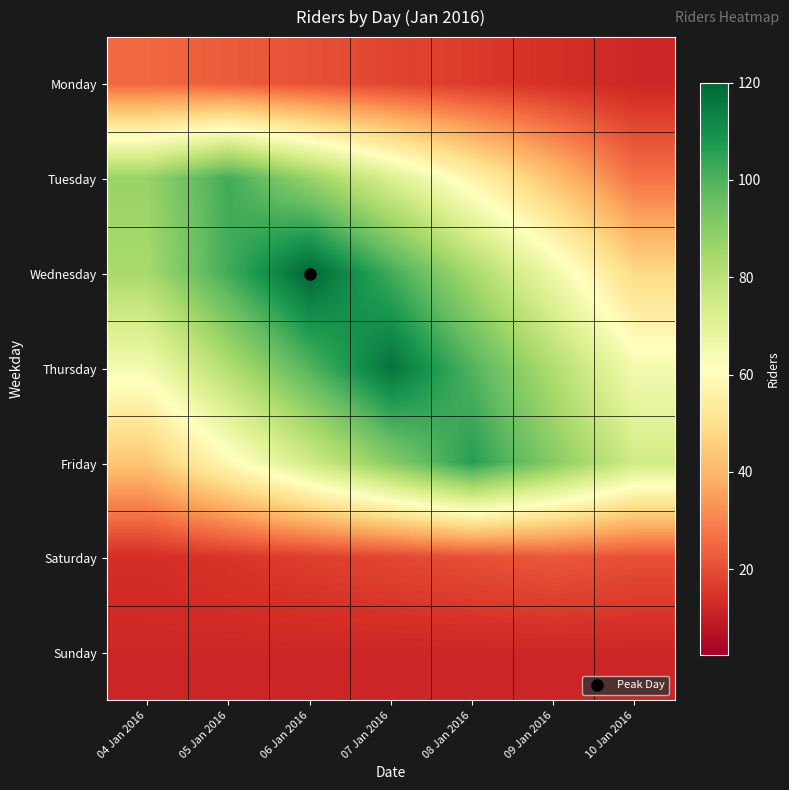

Reading left to right, list all the values displayed in this chart.

Monday: 04 Jan 2016=25.0	05 Jan 2016=22.8	06 Jan 2016=20.7	07 Jan 2016=18.5	08 Jan 2016=16.3	09 Jan 2016=14.2	10 Jan 2016=12.0
Tuesday: 04 Jan 2016=87.0	05 Jan 2016=102.0	06 Jan 2016=87.0	07 Jan 2016=72.0	08 Jan 2016=57.0	09 Jan 2016=42.0	10 Jan 2016=27.0
Wednesday: 04 Jan 2016=84.0	05 Jan 2016=102.0	06 Jan 2016=120.0	07 Jan 2016=102.0	08 Jan 2016=84.0	09 Jan 2016=66.0	10 Jan 2016=48.0
Thursday: 04 Jan 2016=64.5	05 Jan 2016=82.0	06 Jan 2016=99.5	07 Jan 2016=117.0	08 Jan 2016=99.5	09 Jan 2016=82.0	10 Jan 2016=64.5
Friday: 04 Jan 2016=43.3	05 Jan 2016=59.0	06 Jan 2016=74.7	07 Jan 2016=90.3	08 Jan 2016=106.0	09 Jan 2016=90.3	10 Jan 2016=74.7
Saturday: 04 Jan 2016=13.7	05 Jan 2016=15.3	06 Jan 2016=17.0	07 Jan 2016=18.7	08 Jan 2016=20.3	09 Jan 2016=22.0	10 Jan 2016=20.3
Sunday: 04 Jan 2016=12.0	05 Jan 2016=12.0	06 Jan 2016=12.0	07 Jan 2016=12.0	08 Jan 2016=12.0	09 Jan 2016=12.0	10 Jan 2016=12.0